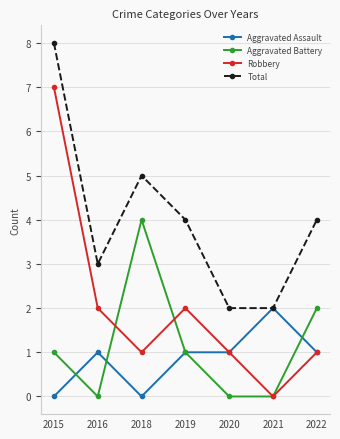

List the series in order of their peak value, lowest first.

Aggravated Assault, Aggravated Battery, Robbery, Total